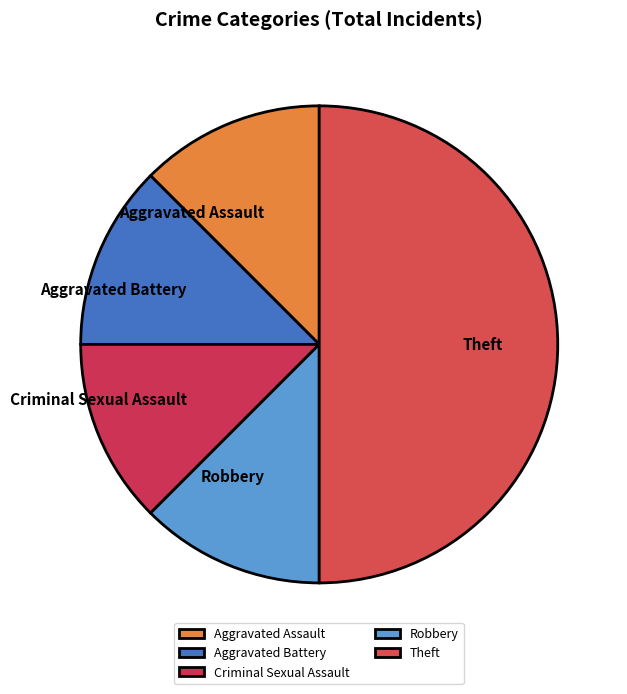

Do Aggravated Battery and Theft together represent more than half of the pie?

Yes